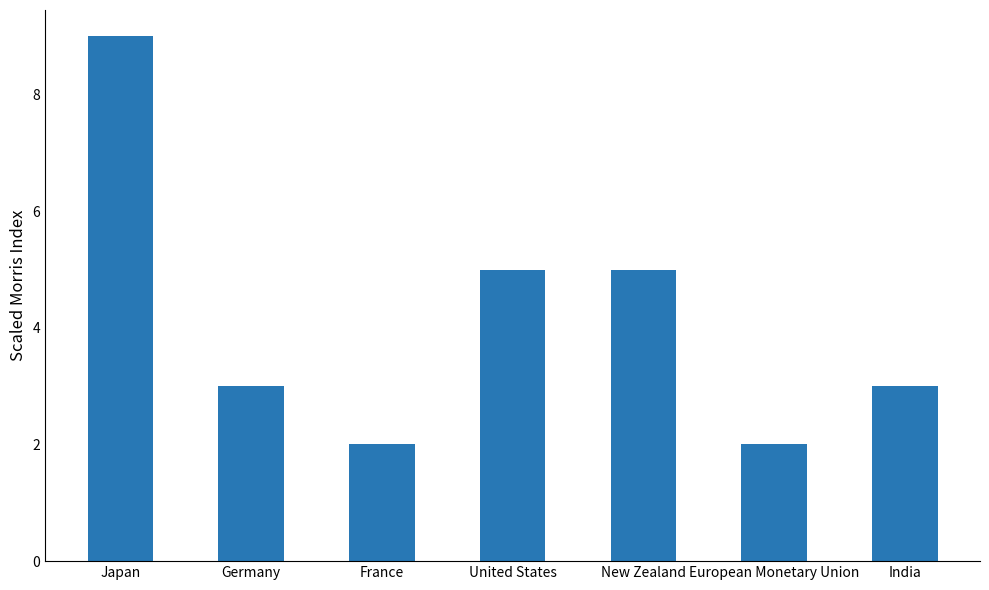

What is the change in value from Germany to France?

-1